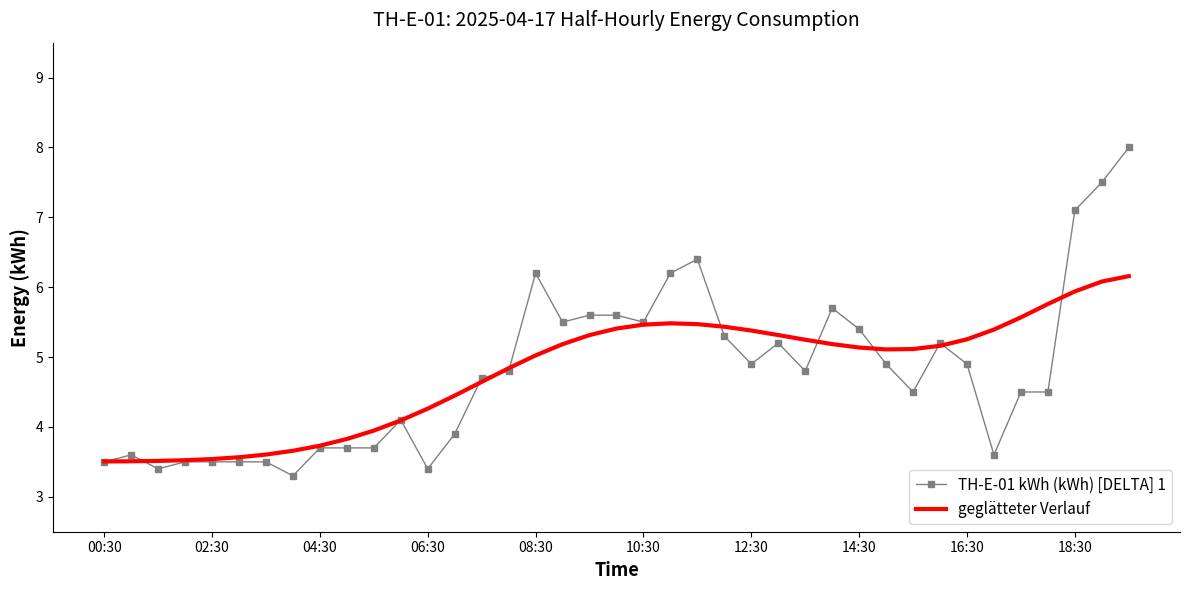

Which series has the widest spread of values?

TH-E-01 kWh (kWh) [DELTA] 1